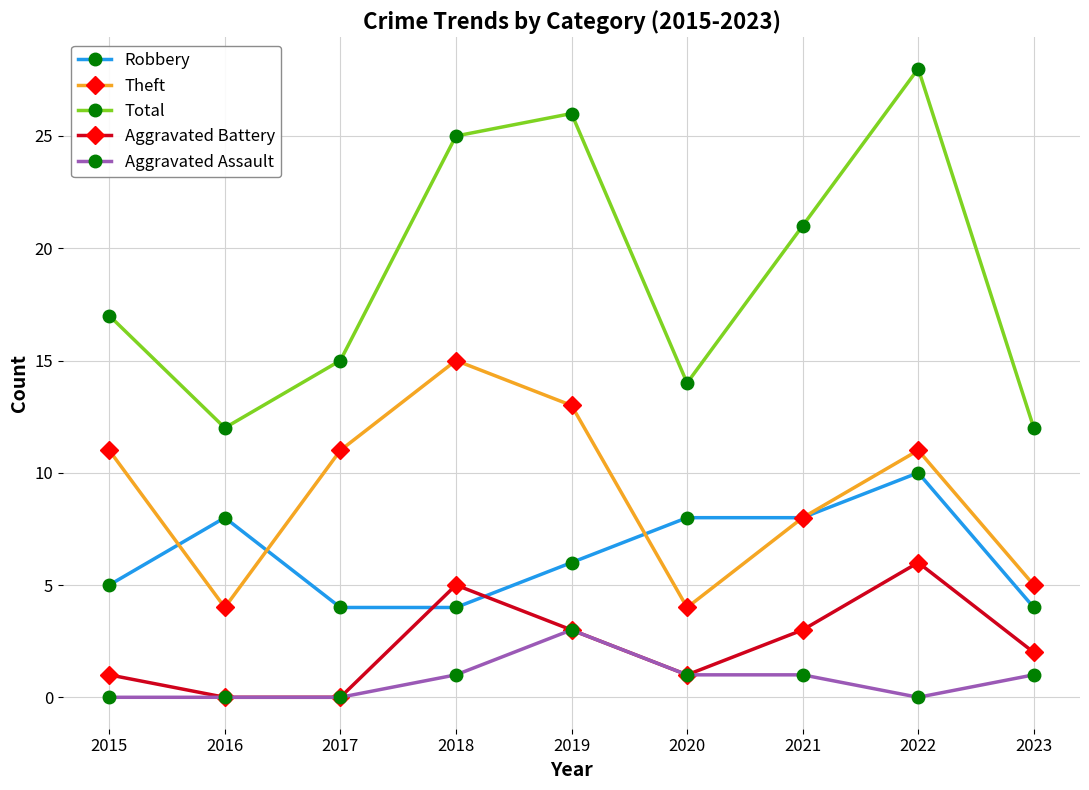

Count the number of data series in this chart.

5